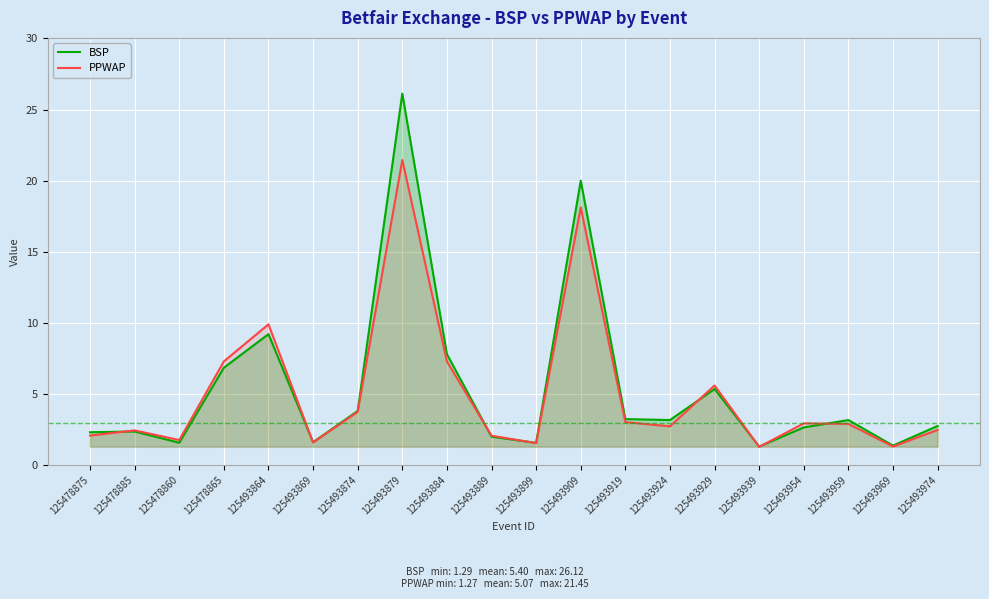

Rank the categories by BSP value from lowest to highest.

125493939, 125493969, 125493899, 125478860, 125493869, 125493889, 125478875, 125478885, 125493954, 125493974, 125493924, 125493959, 125493919, 125493874, 125493929, 125478865, 125493884, 125493864, 125493909, 125493879